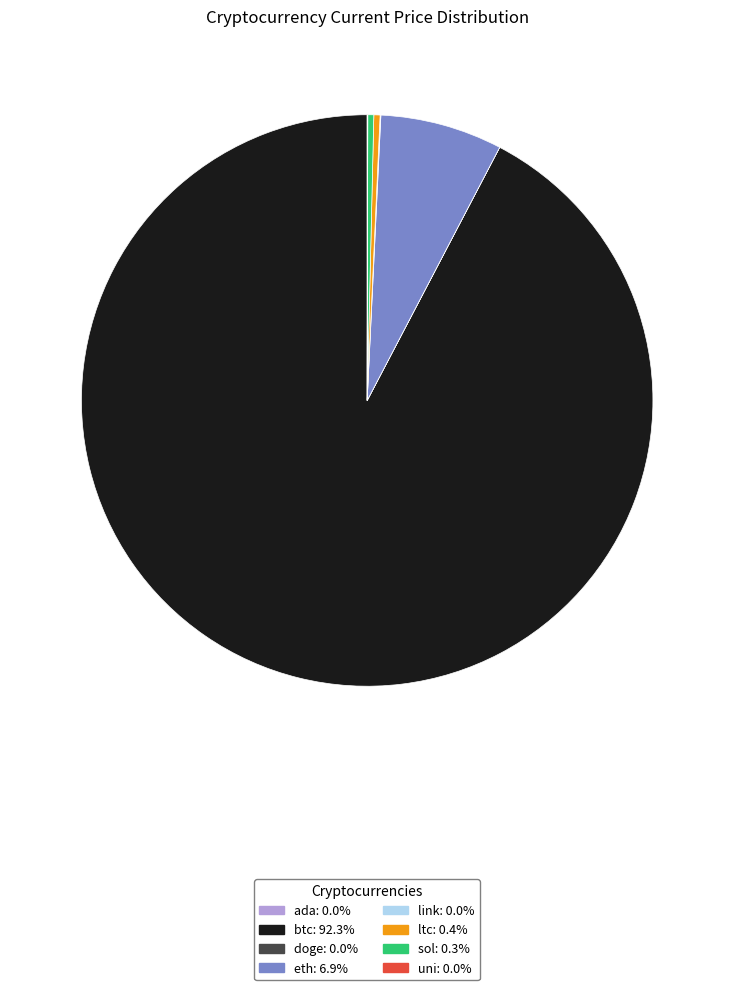

Does btc account for over 50% of the chart?

Yes